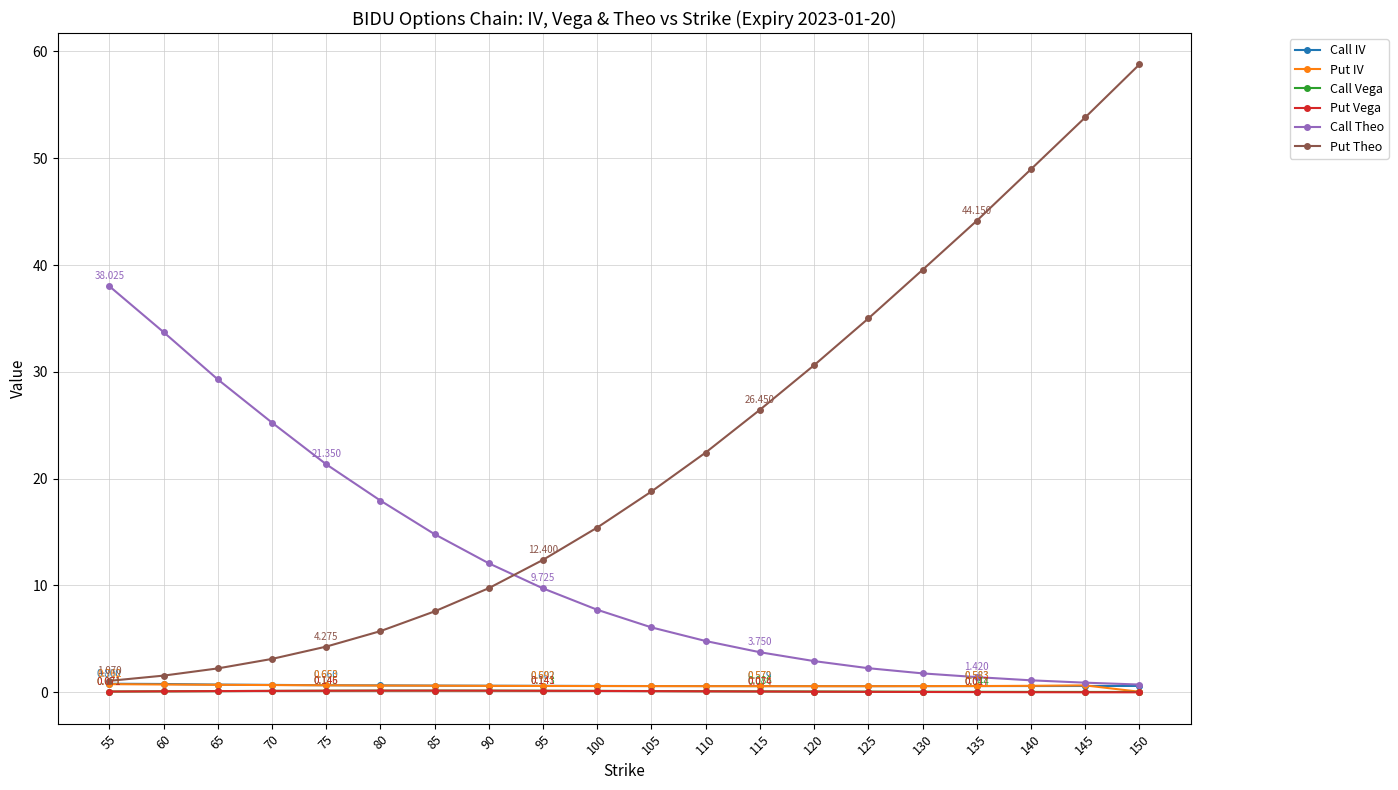

Between 65 and 95, which series saw the biggest shift?

Call Theo